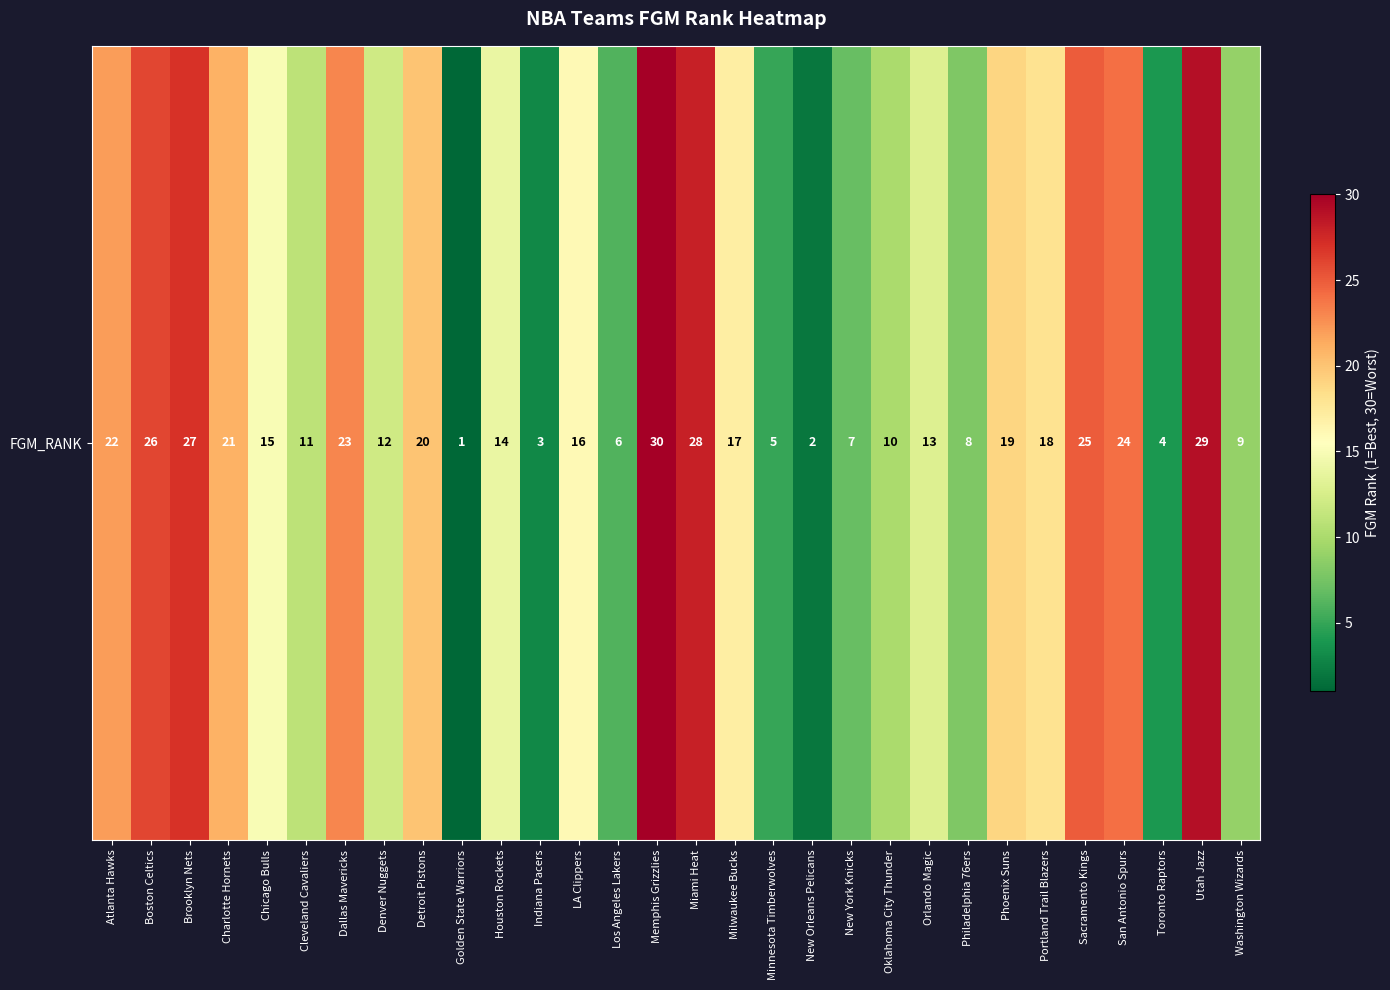

At which label does the data first exceed 16?

Atlanta Hawks